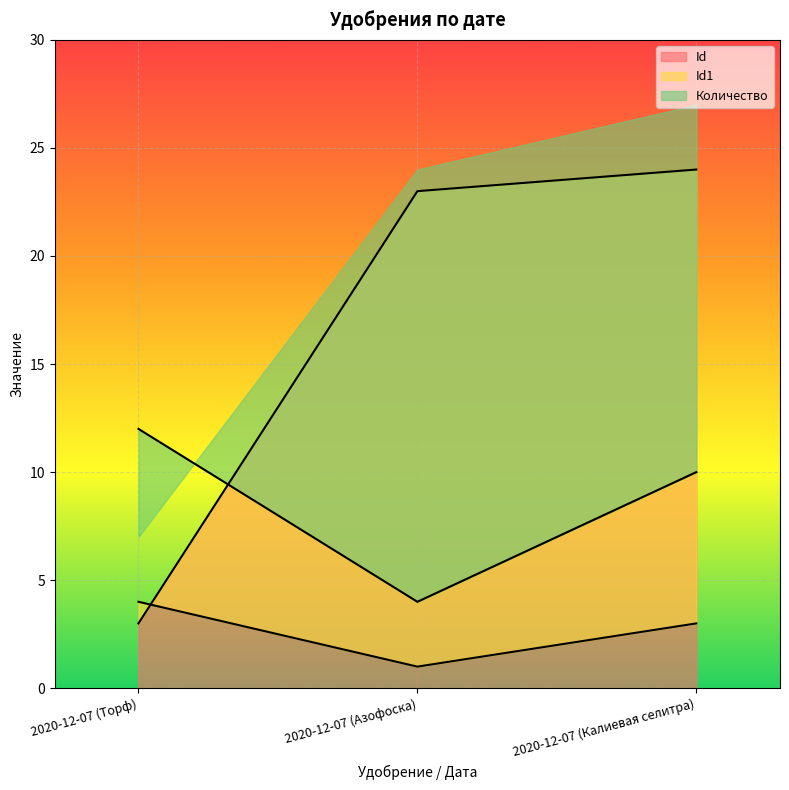

What is the minimum value for Id?

3